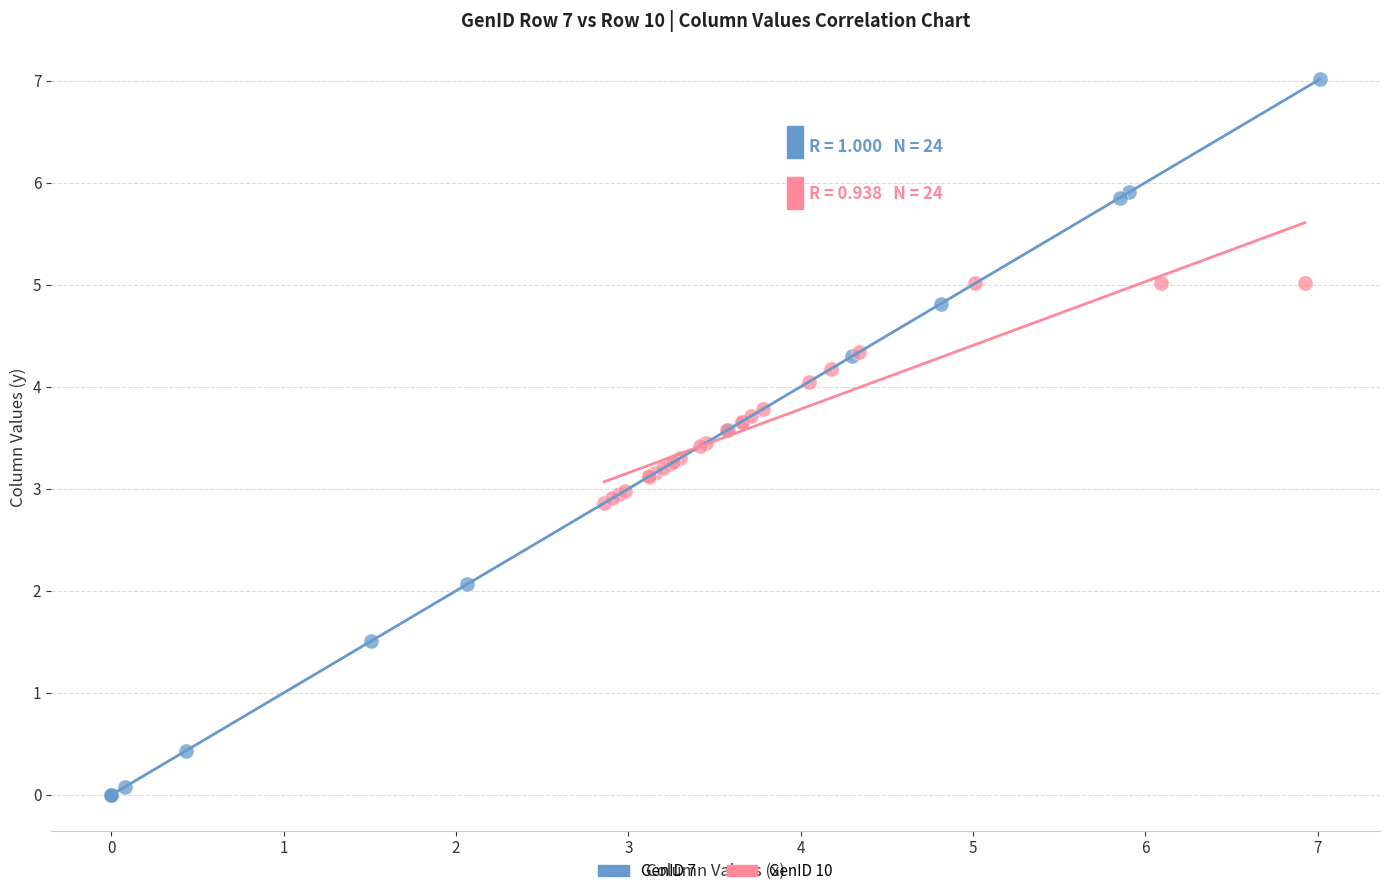

Which series contains the lowest Y value?

GenID 7